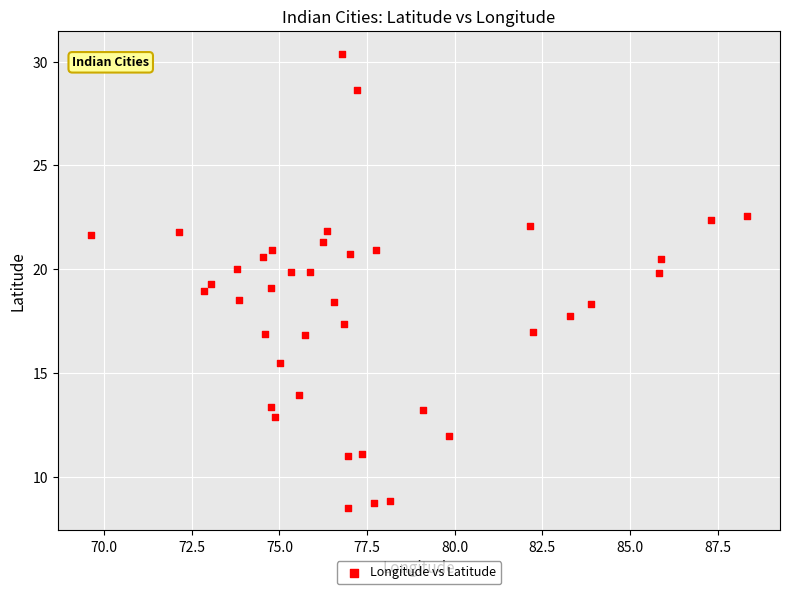

What is the range of Y values (max minus min)?

21.9